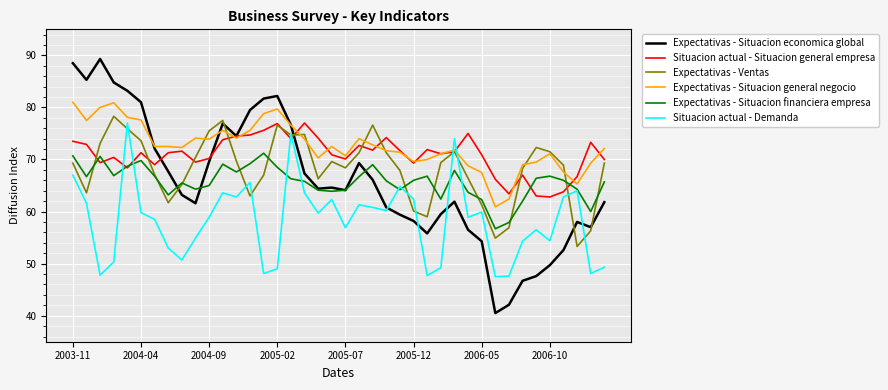

Which series has the widest spread of values?

Expectativas - Situacion economica global